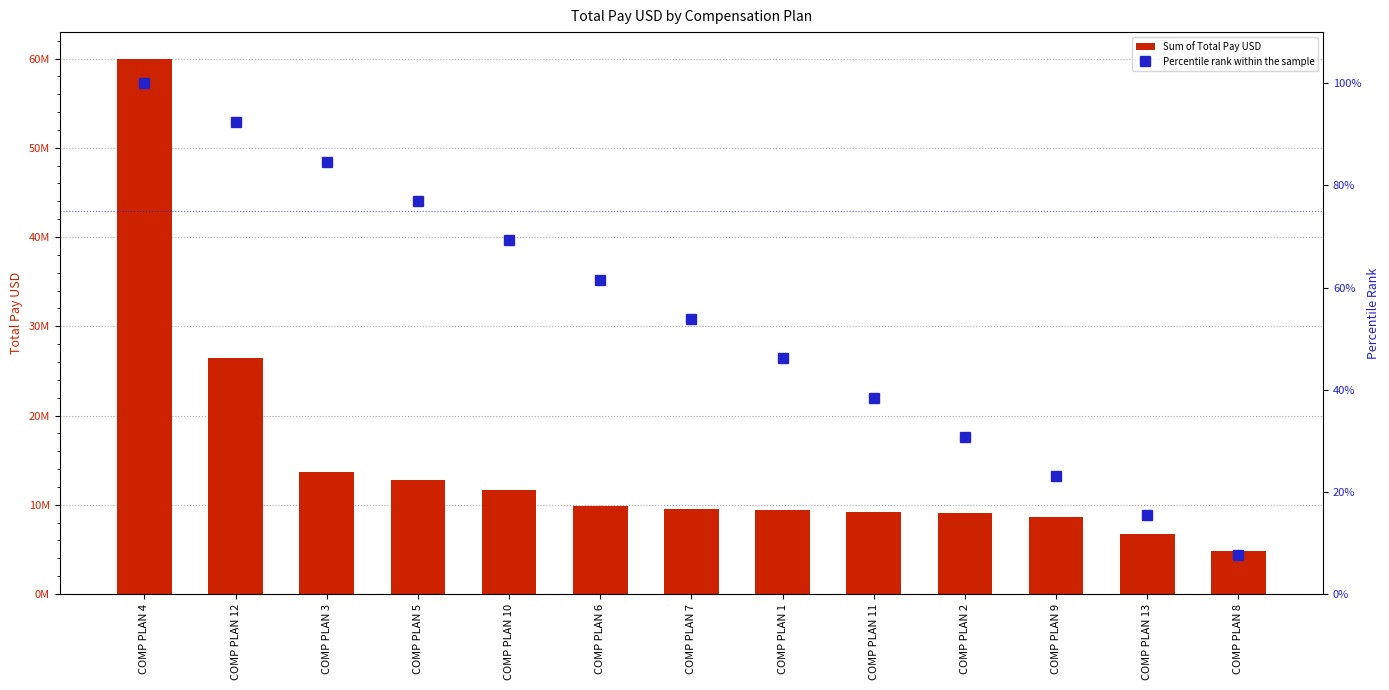

What is the label of the 5th bar from the right?

COMP PLAN 11